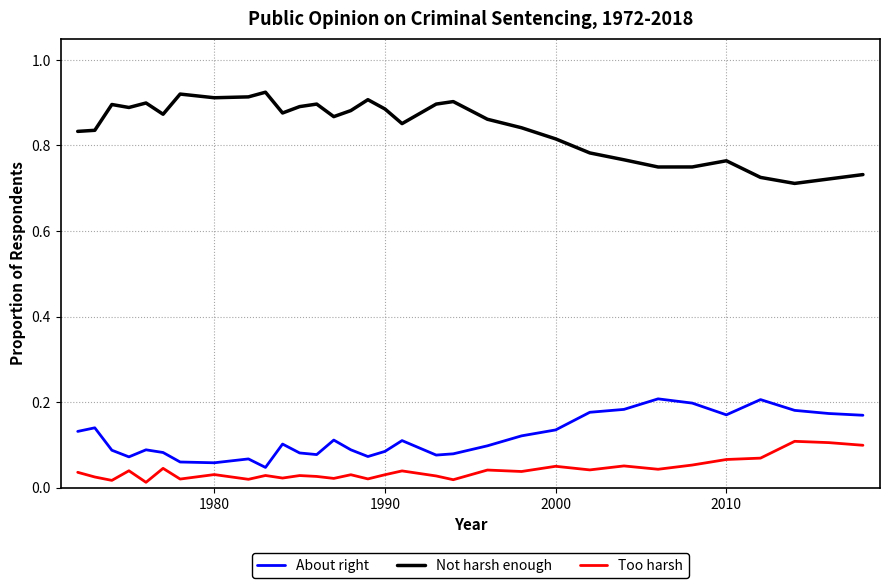

Rank the series by their maximum value, from highest to lowest.

Not harsh enough, About right, Too harsh